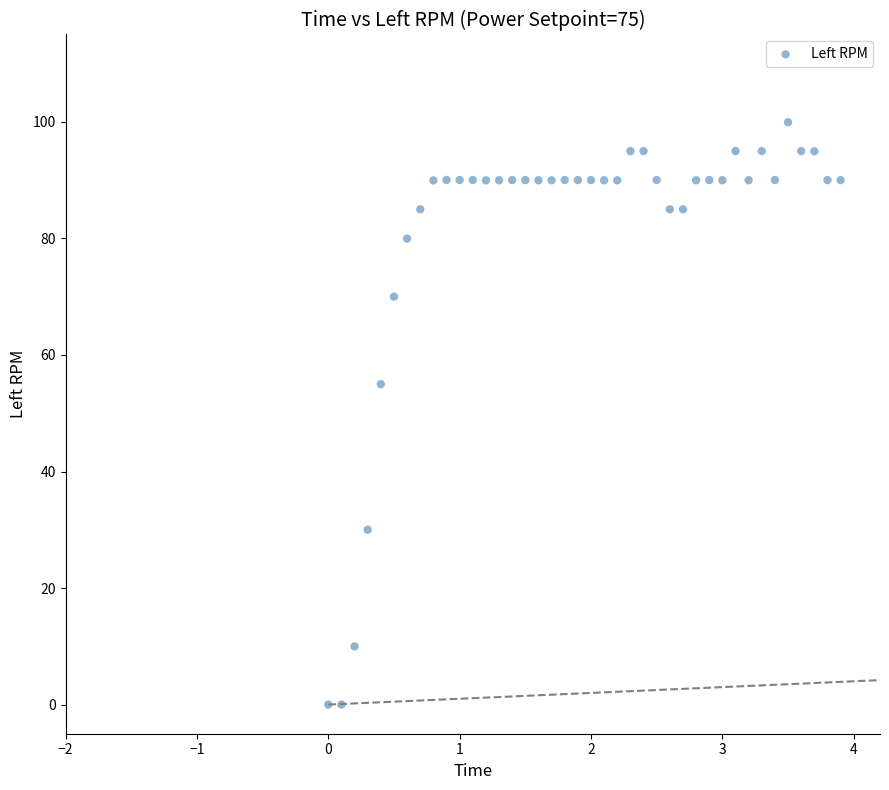

What is the range of X values (max minus min)?

3.9